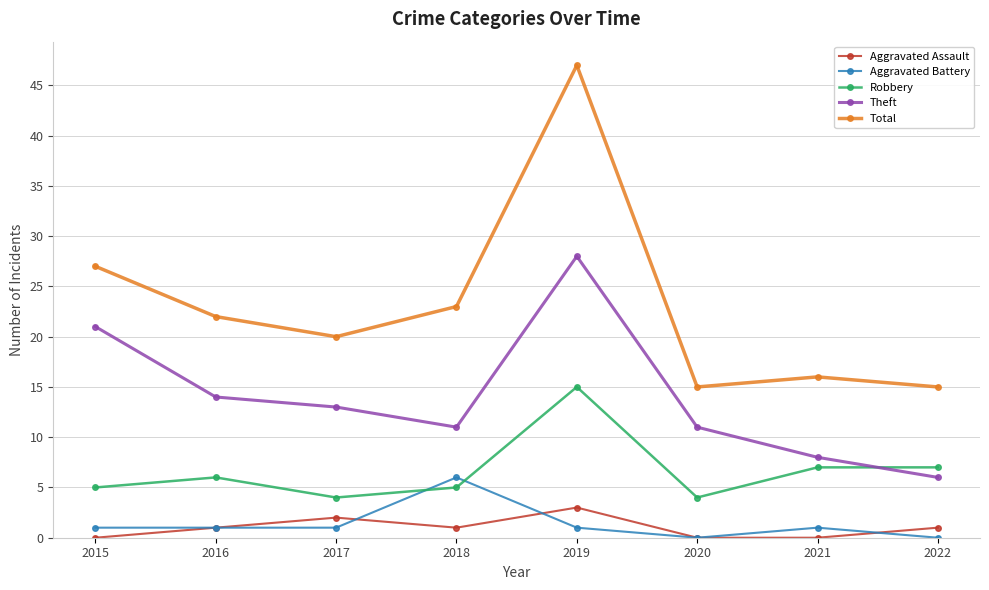

Rank the series by their maximum value, from lowest to highest.

Aggravated Assault, Aggravated Battery, Robbery, Theft, Total